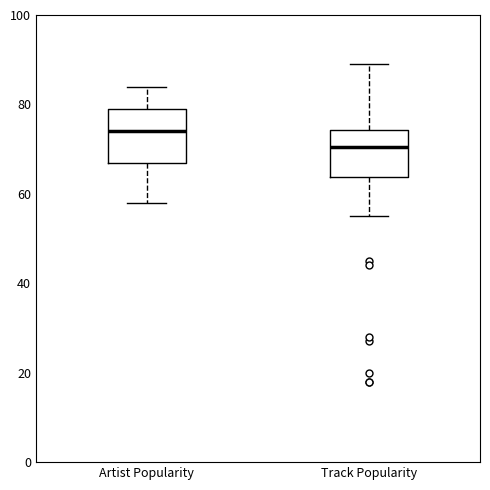

Reading left to right, transcribe this box plot: for each box, give where its median line is, the range the box spans, and where its two whiskers end, as read against the y-axis. The values are not printed on the chart, so give them approximately, as read against the axis.

Artist Popularity: median 74, box 68 to 80, whiskers 58 to 84
Track Popularity: median 70, box 64 to 74, whiskers 56 to 90